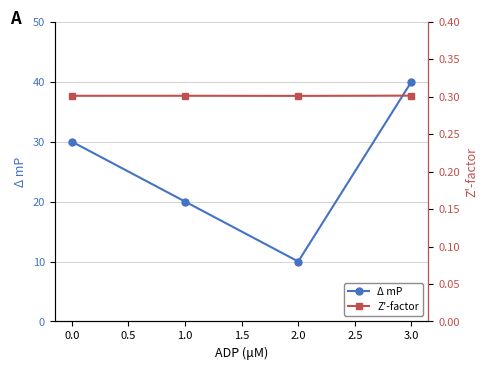

How many interior local valleys does the Δ mP series have?

1